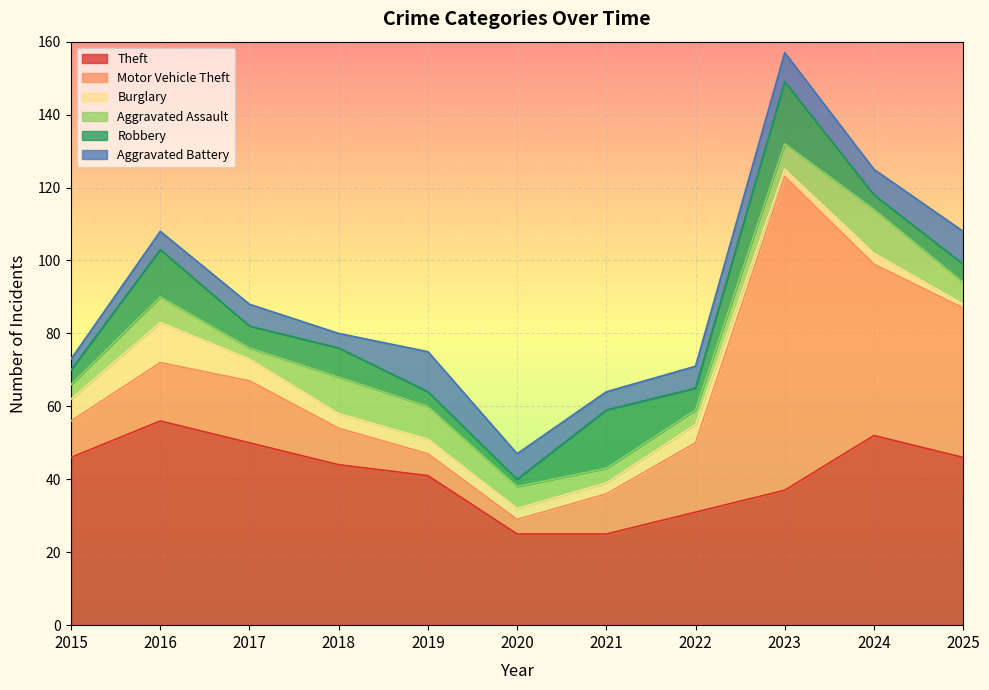

How many values in the Robbery series exceed 6?

4